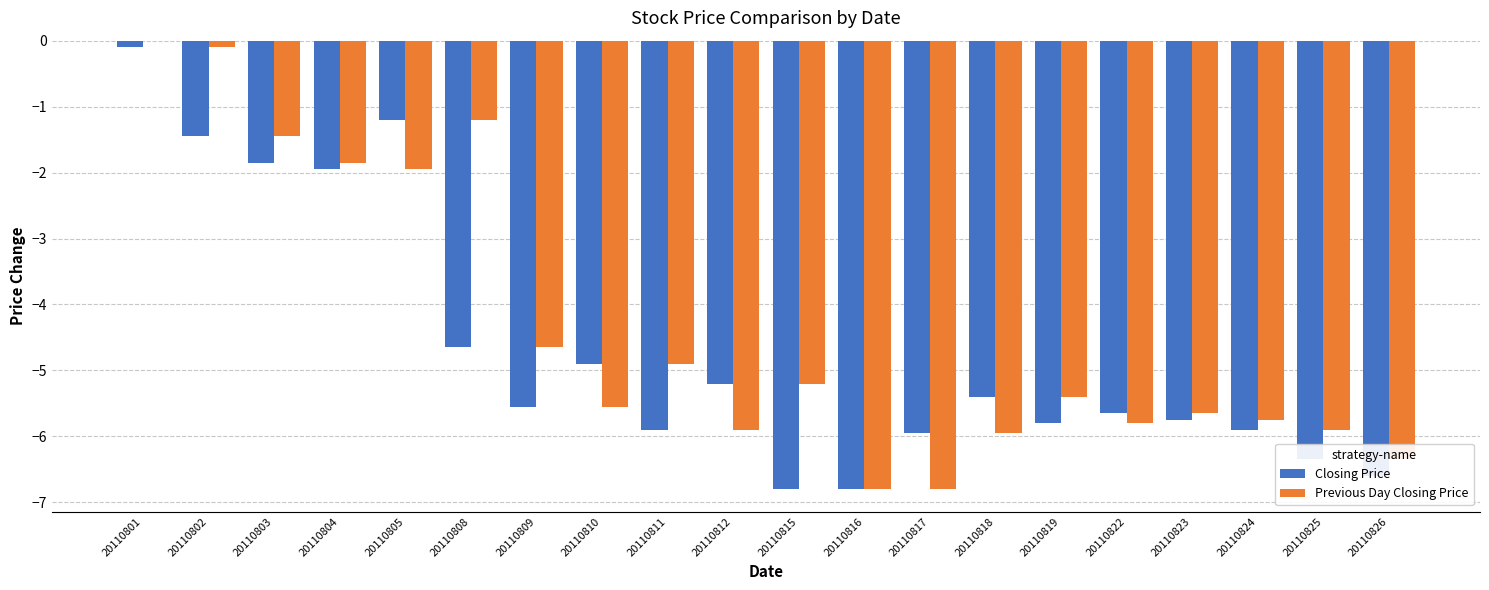

Where is Previous Day Closing Price nearest to the value -3?

20110805